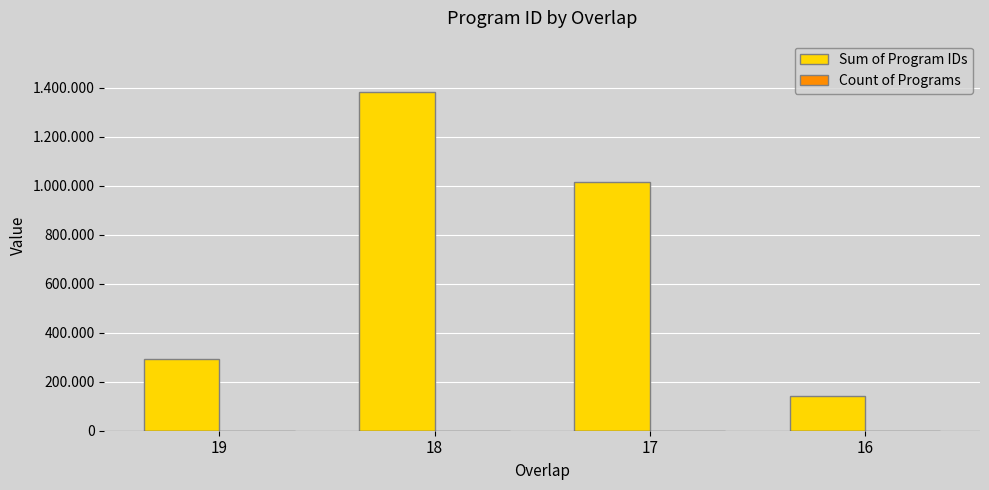

What is the difference between the maximum and minimum values in the Sum of Program IDs series?

1241506